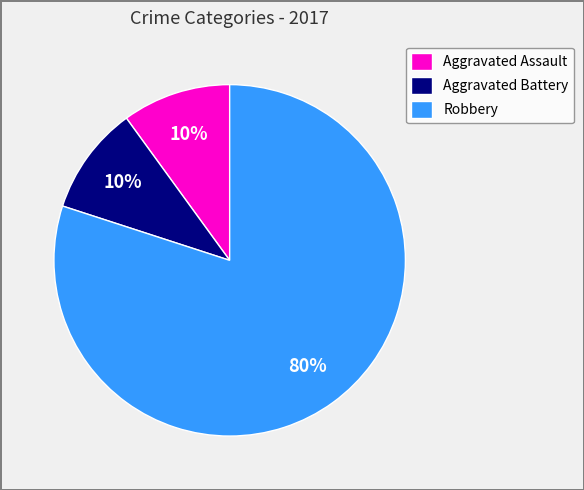

To the nearest percent, what portion does Aggravated Assault represent?

10%